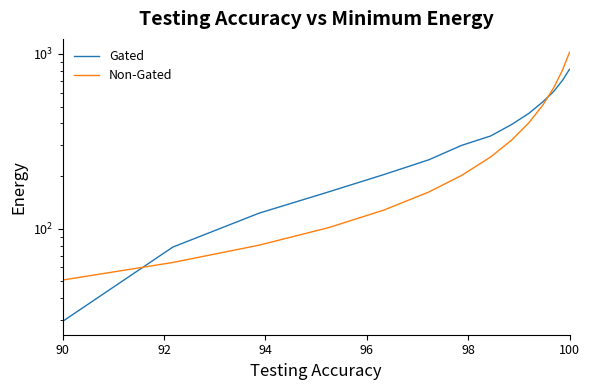

What is the label of the 4th point from the left?

96